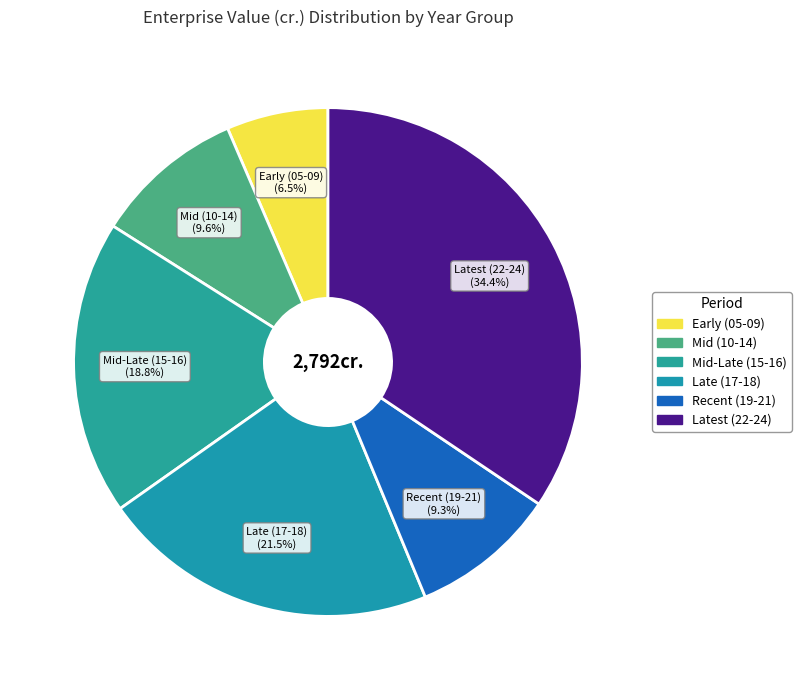

Is there any slice that represents more than half of the pie?

No